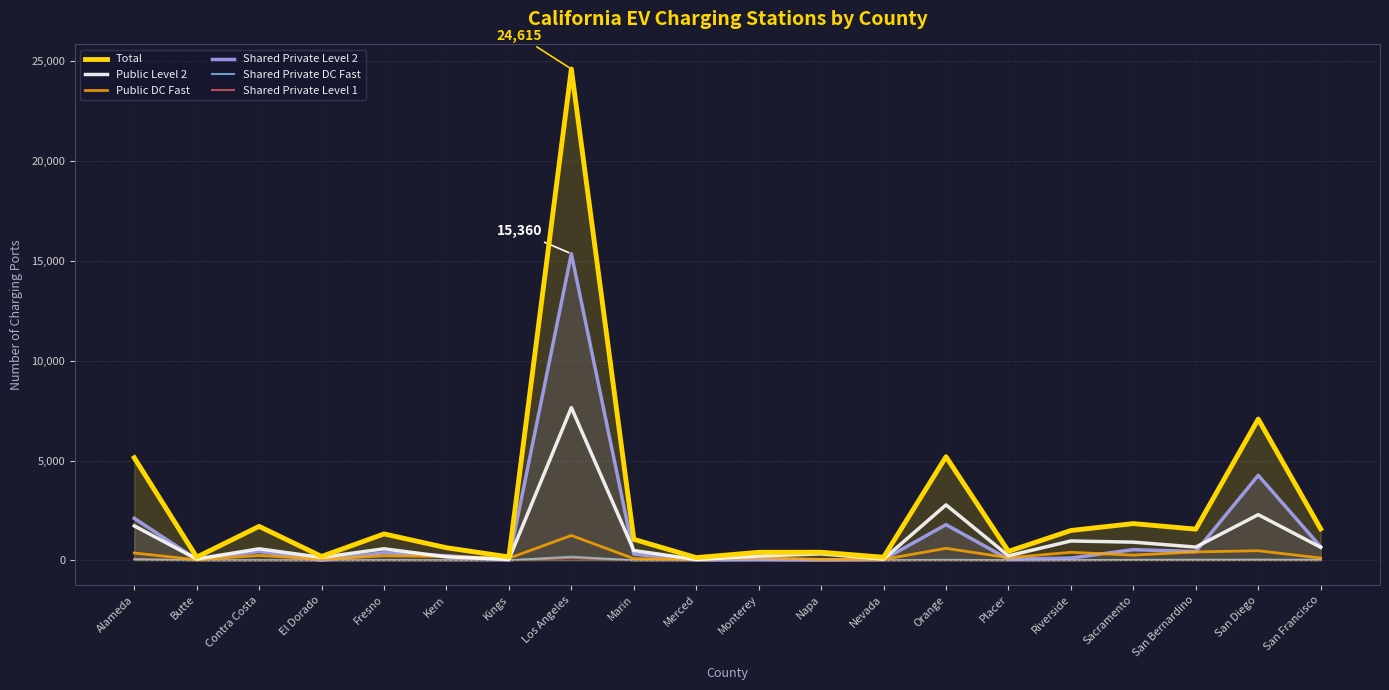

In Shared Private Level 2, how many points are lower than both neighbors (excluding endpoints)?

7